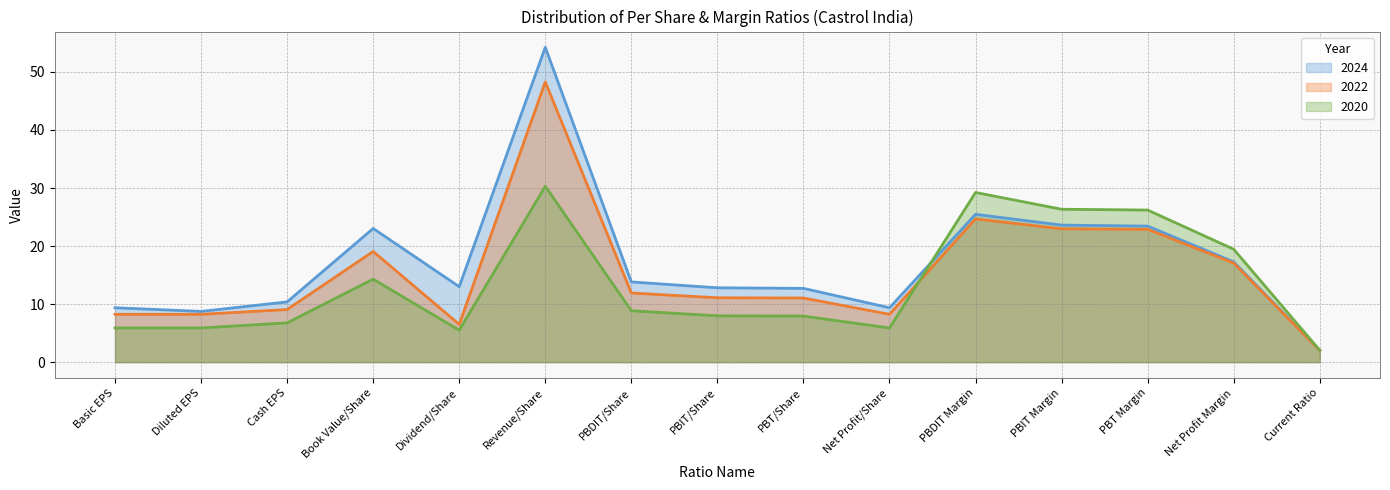

Is the value of 2024 at Cash EPS greater than the value of 2022 at Diluted EPS?

Yes